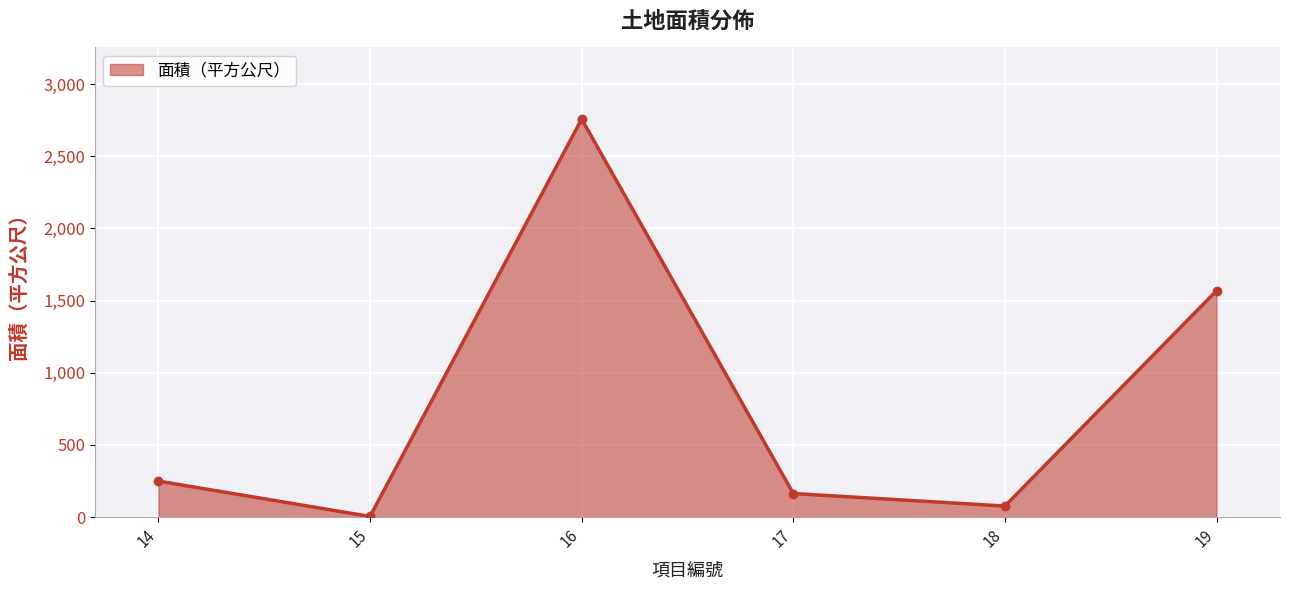

The value at 16 is 4169.9. True or false?

False